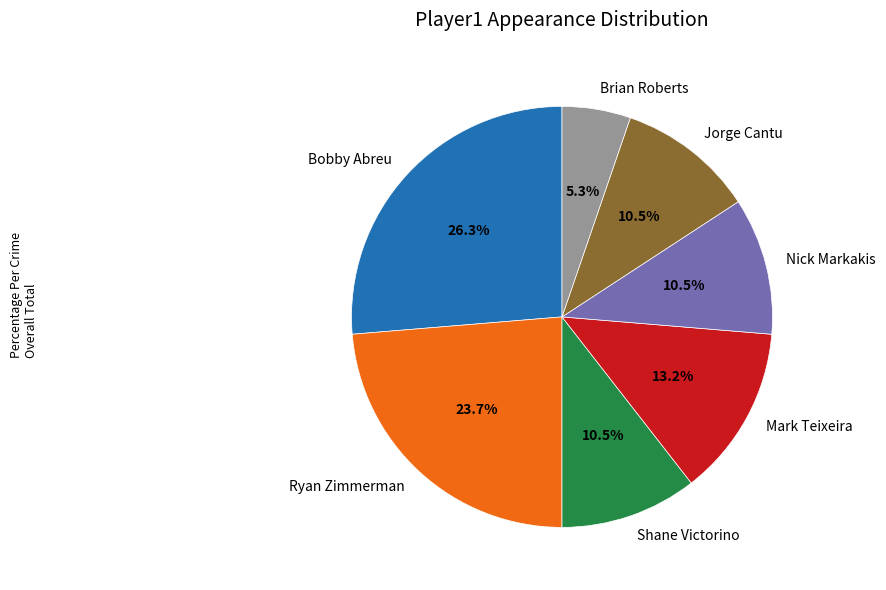

Is Jorge Cantu the majority of the pie?

No